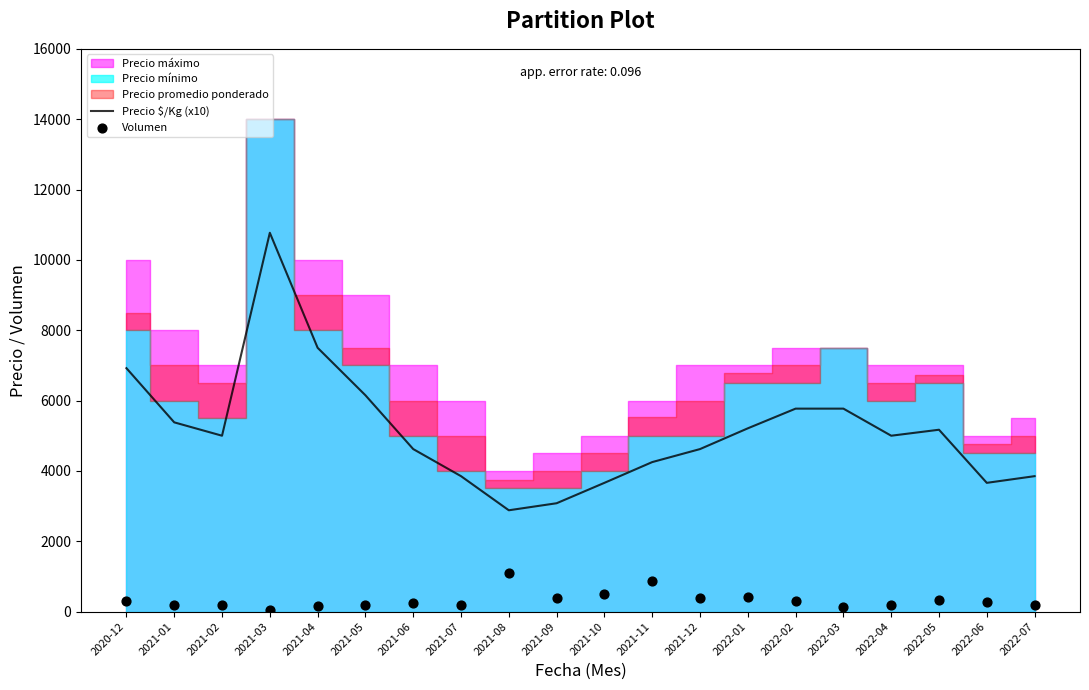

Which series contains the lowest Y value?

Volumen